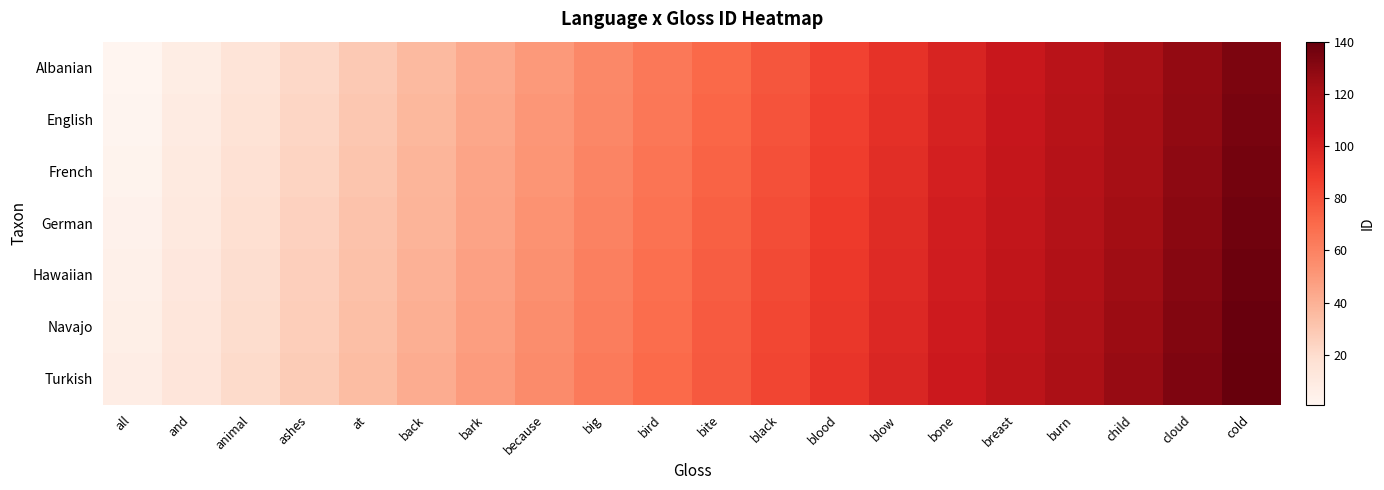

What is the spread (max minus min) of values at cloud?

6